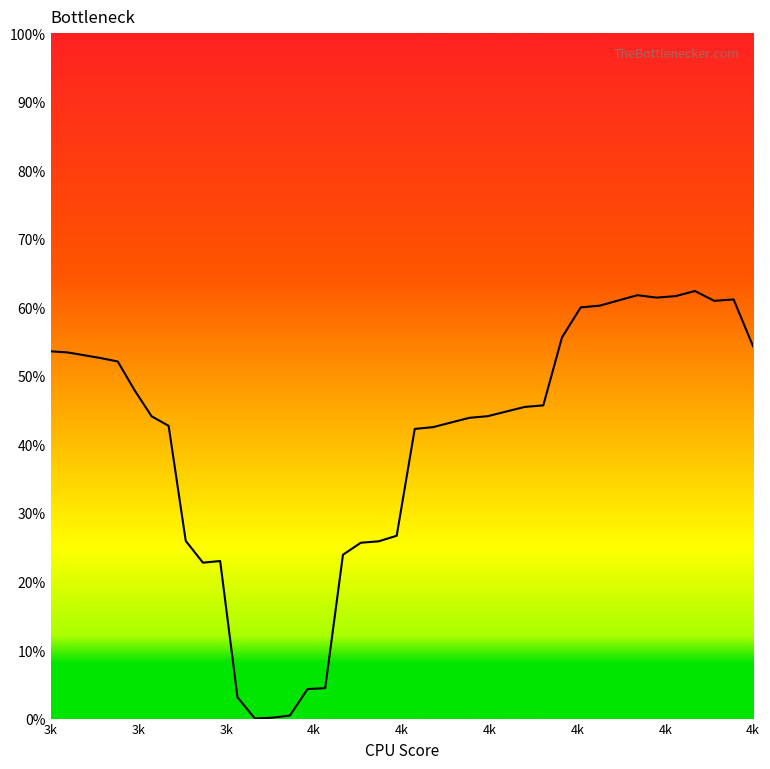

What is the value of the 1st point from the left?

0.5